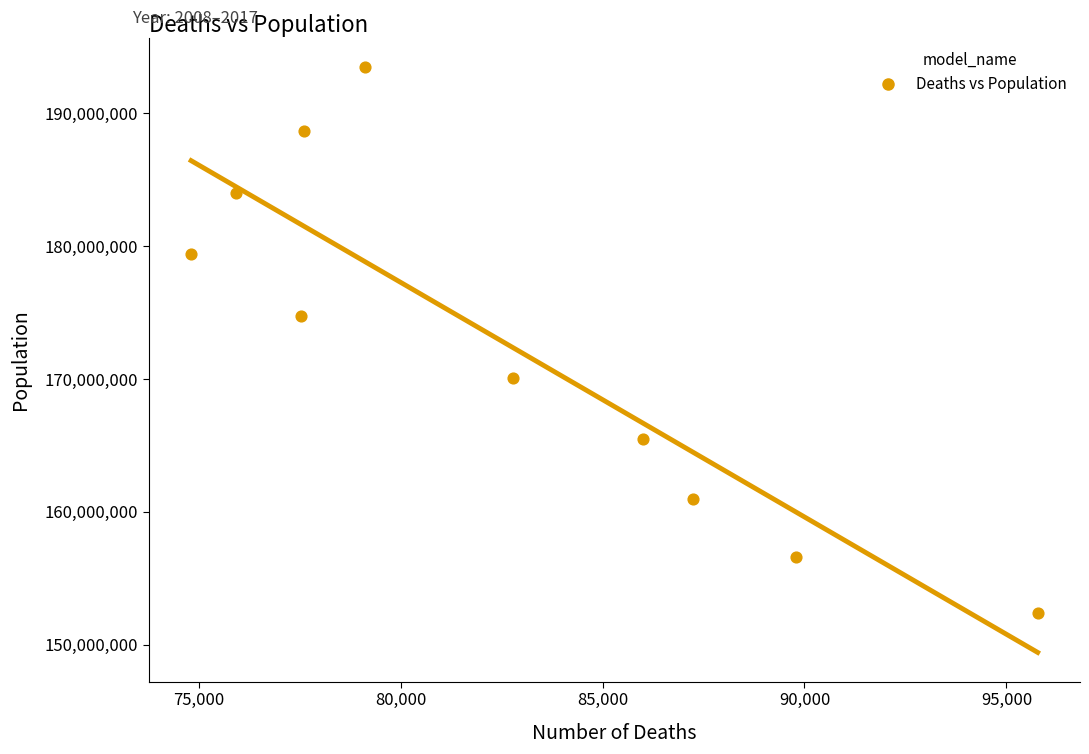

What is the range of X values (max minus min)?

20959